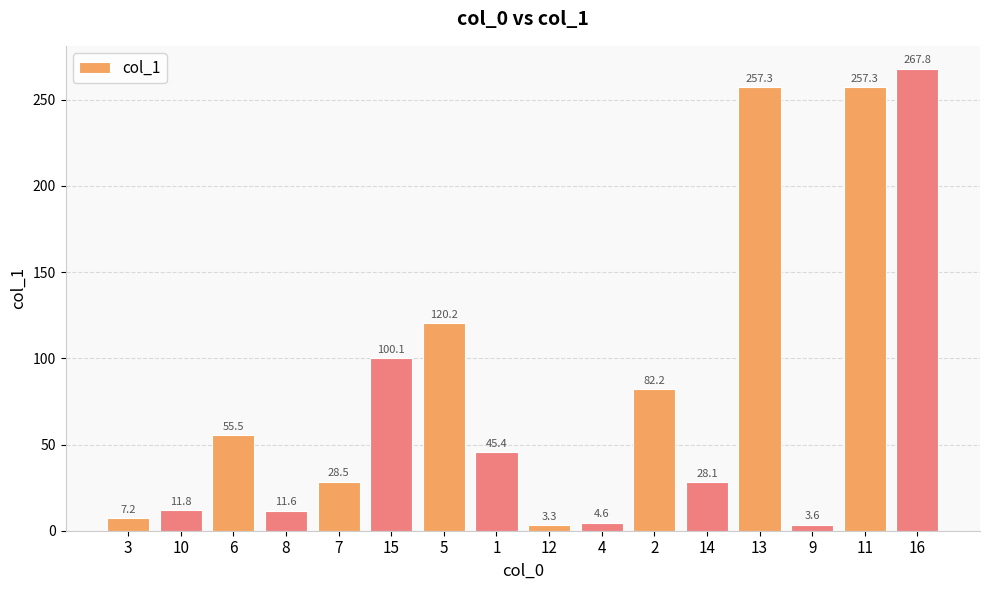

At which label is the value closest to 135?

5